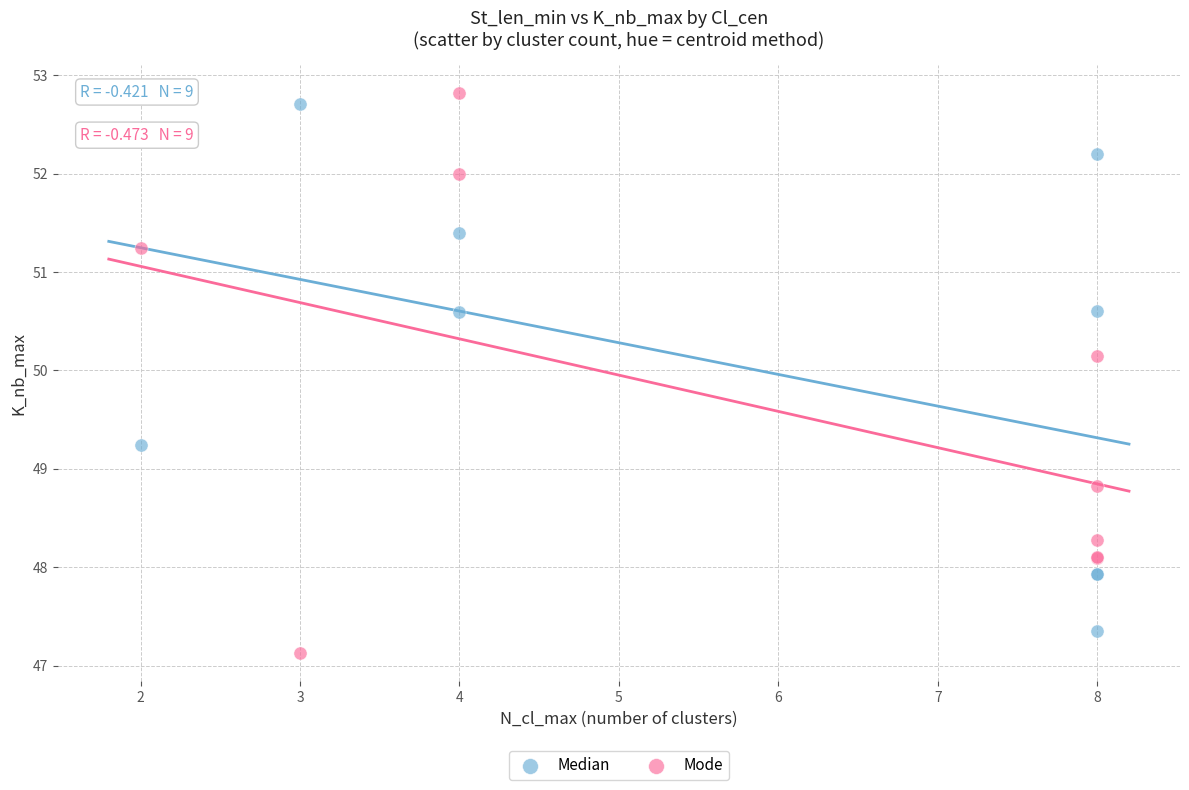

Which series contains the highest Y value?

Mode